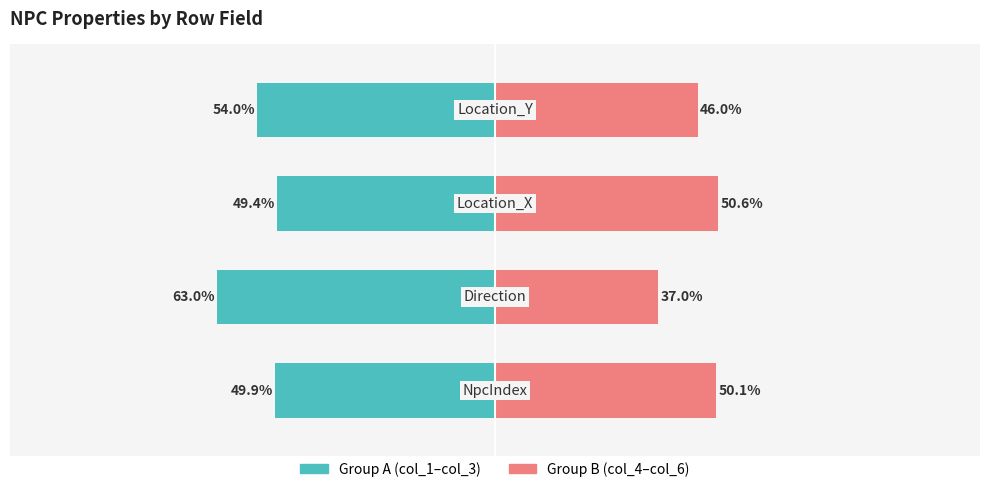

What is the value of the Group A (col_1–col_3) bar at the 2nd from the left?

-63.0